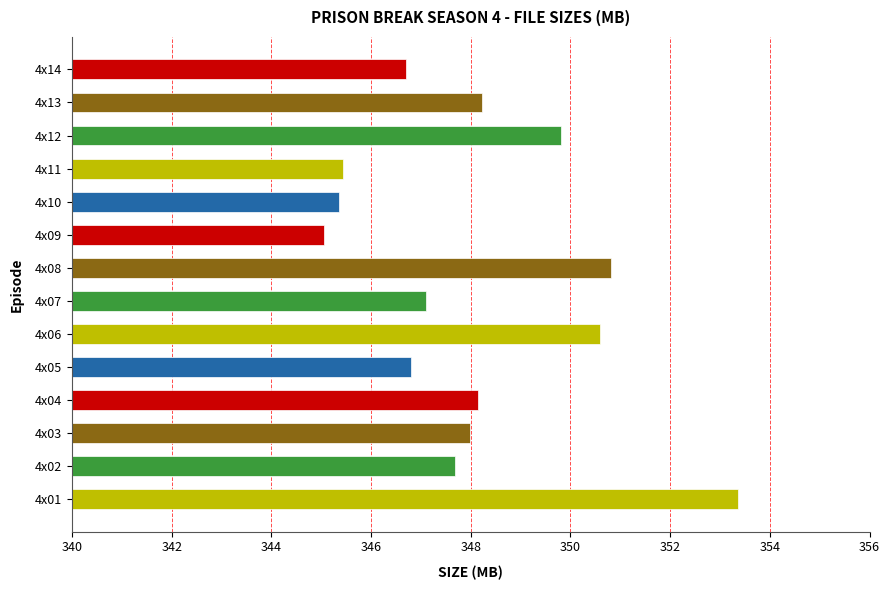

Approximately how many times larger is the value at 4x07 compared to 4x11?

1.0